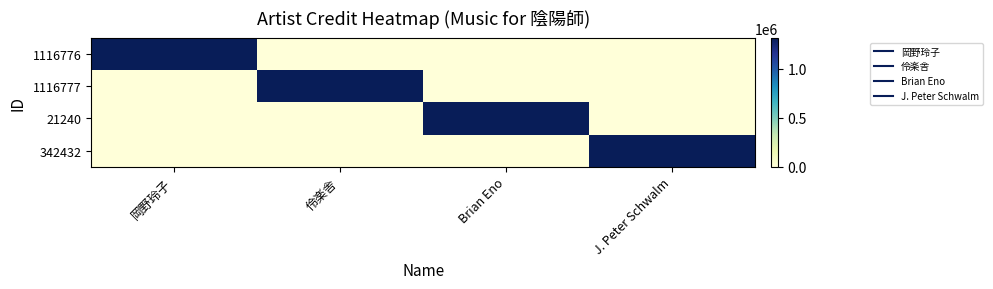

Rank the series at 伶楽舎 from lowest to highest value.

1116776, 21240, 342432, 1116777